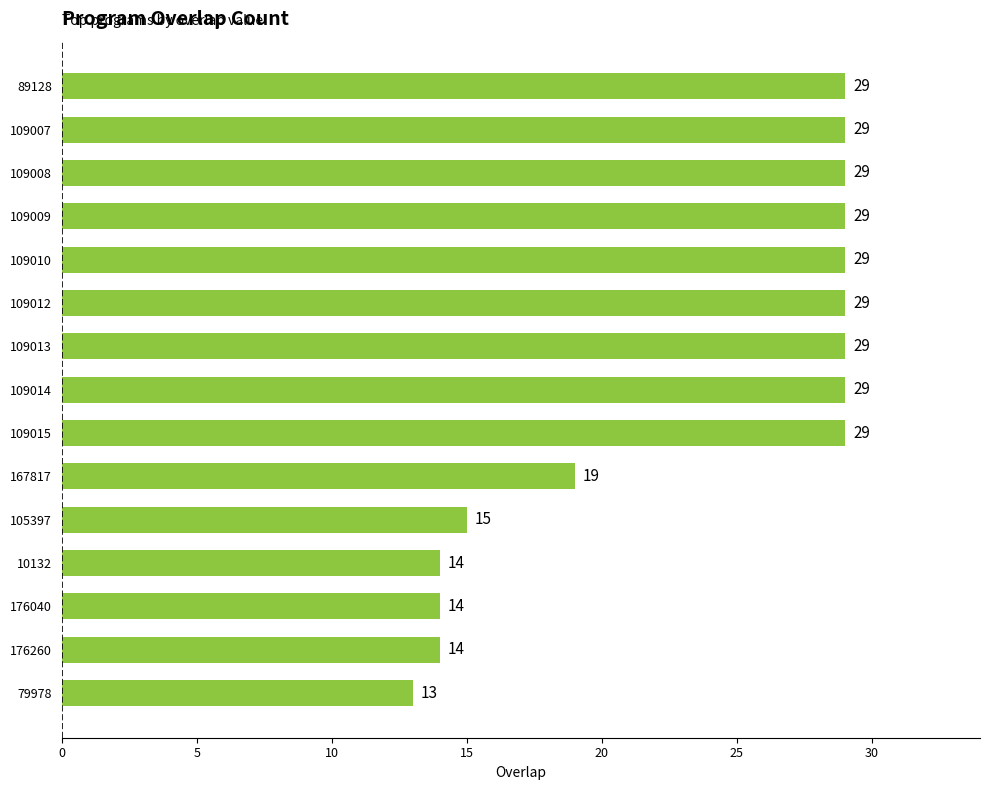

Reading bottom to top, list all the values displayed in this chart.

79978=13	176260=14	176040=14	10132=14	105397=15	167817=19	109015=29	109014=29	109013=29	109012=29	109010=29	109009=29	109008=29	109007=29	89128=29